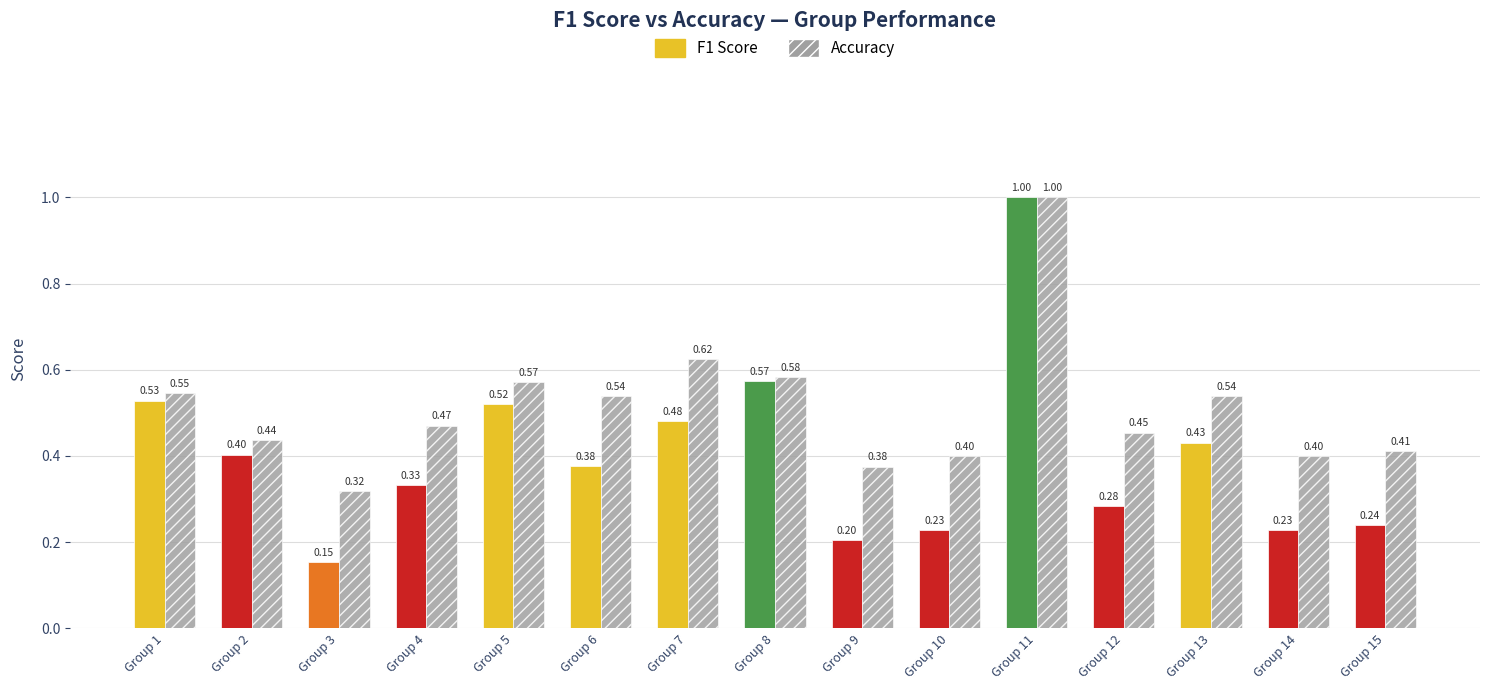

How many bars are there in each group?

2